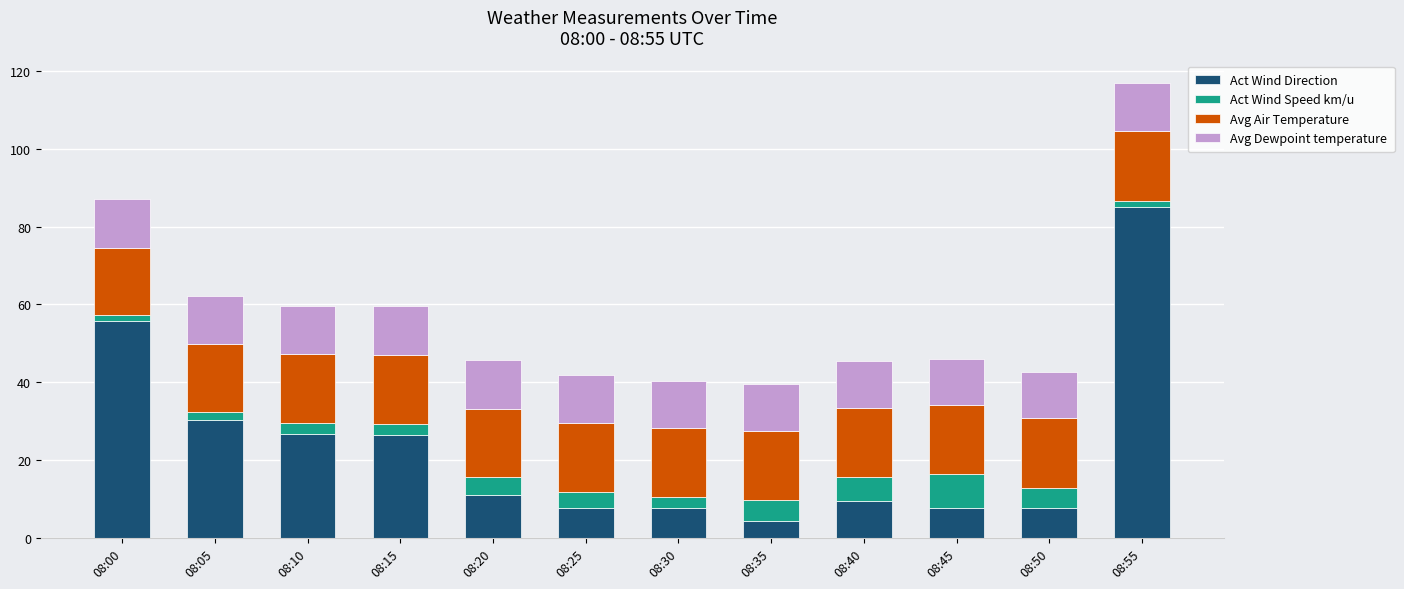

At which category is the sum across all series the highest?

08:55